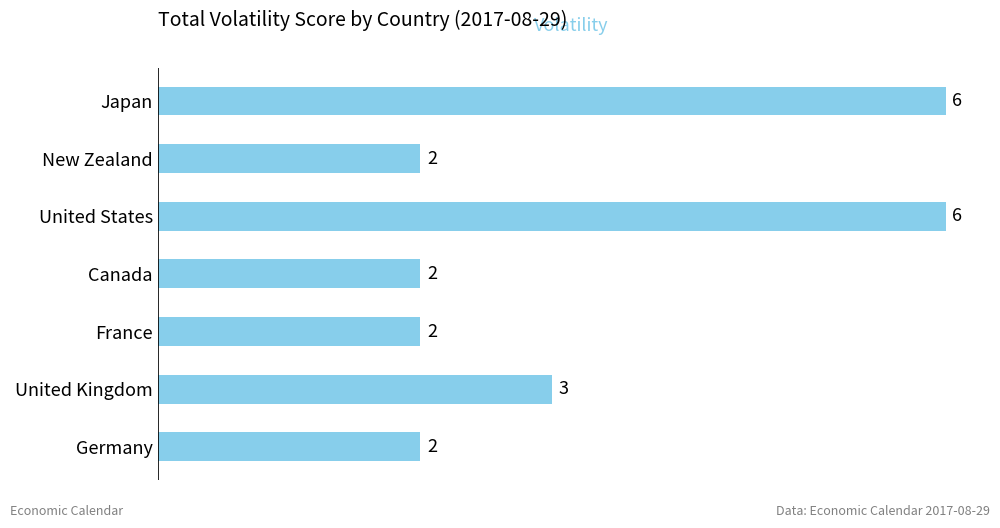

At which label is the value closest to 4?

United Kingdom